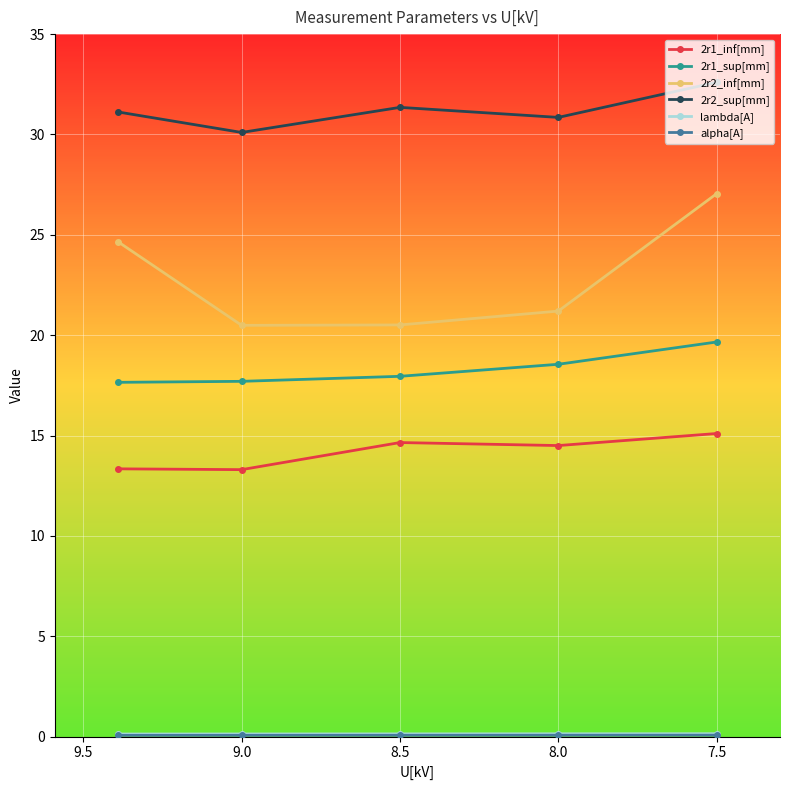

At how many categories does at least one series exceed 1?

5